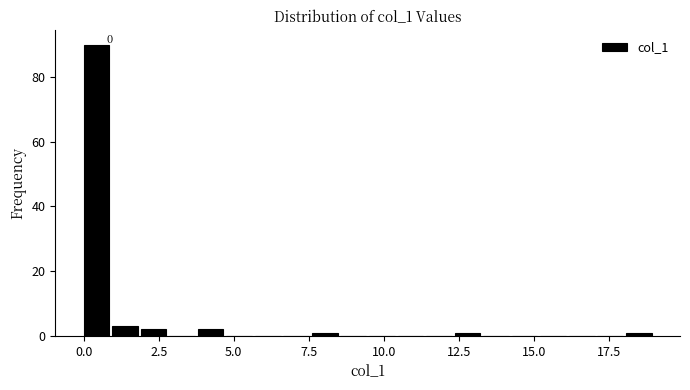

Around what value on the x-axis is the tallest bar? Give the approximate position of its centre, as read against the axis.

0.5